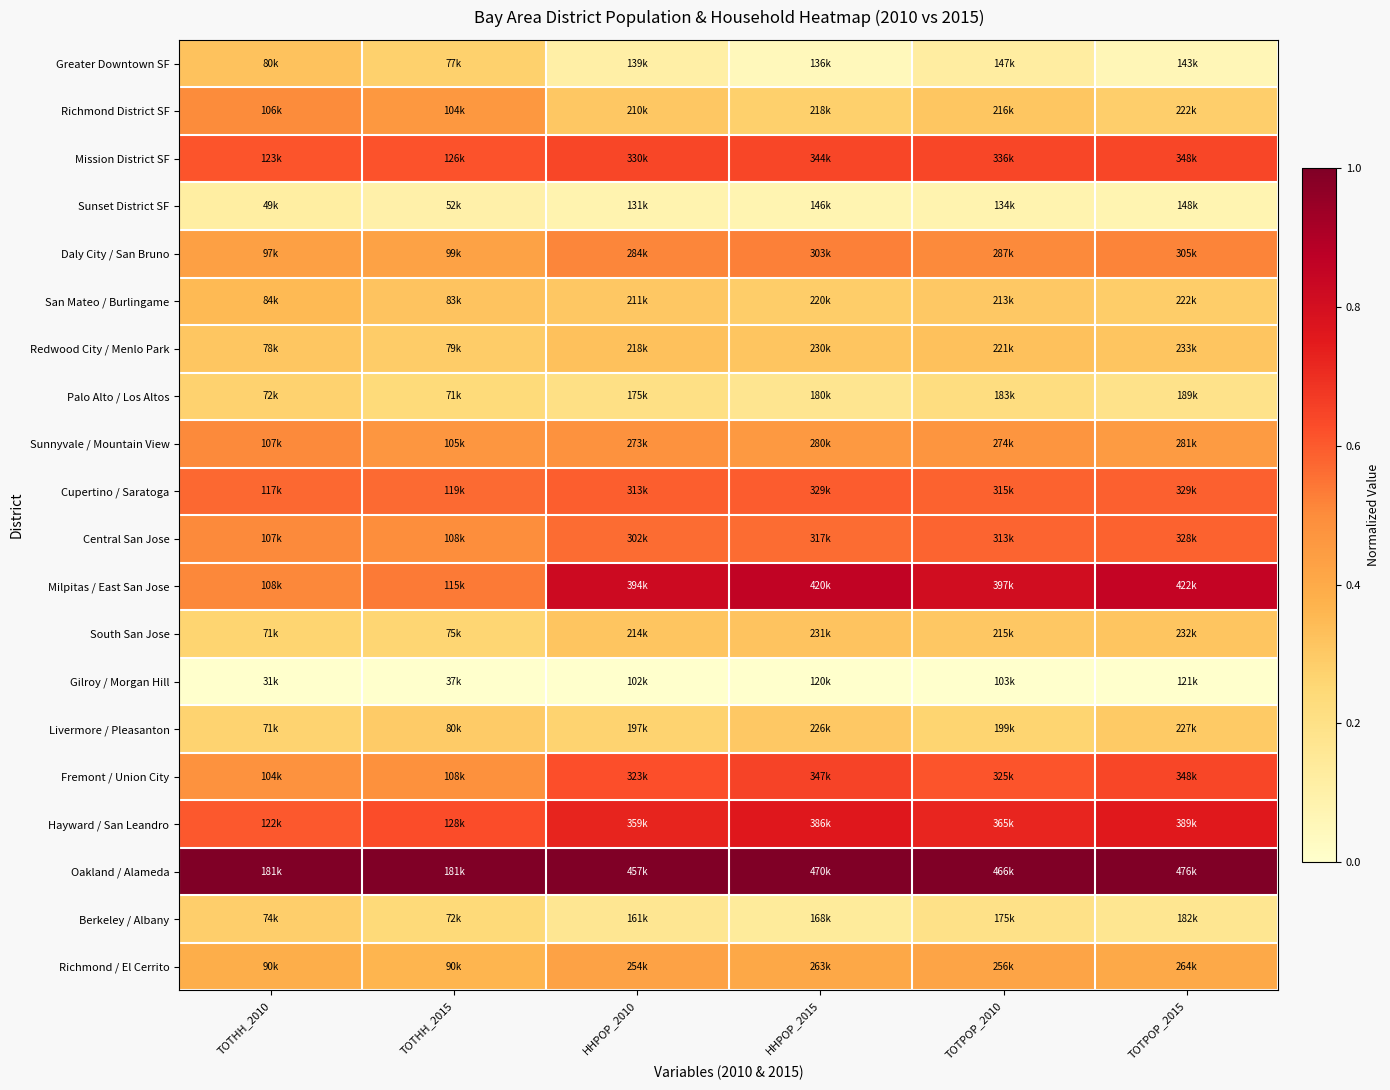

Which category has the lowest value across all series?

TOTHH_2010